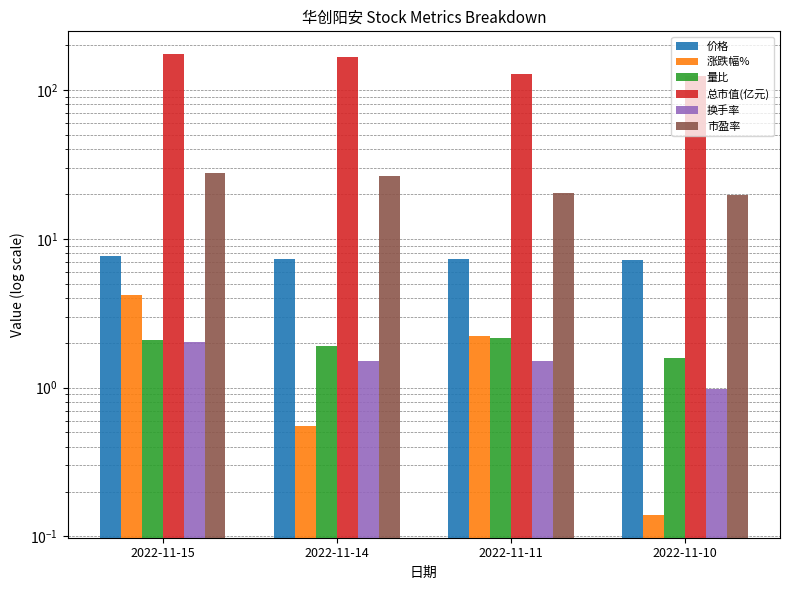

What is the sum of the 涨跌幅% values at 2022-11-14 and 2022-11-15?

4.8